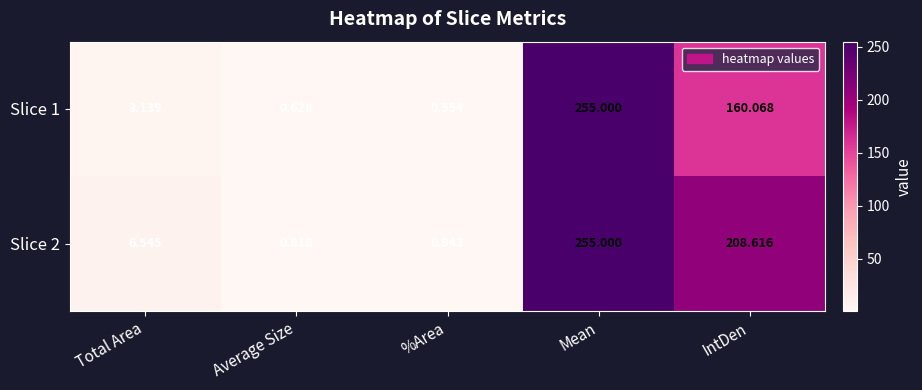

Where does the Slice 2 series first go above 6?

Total Area